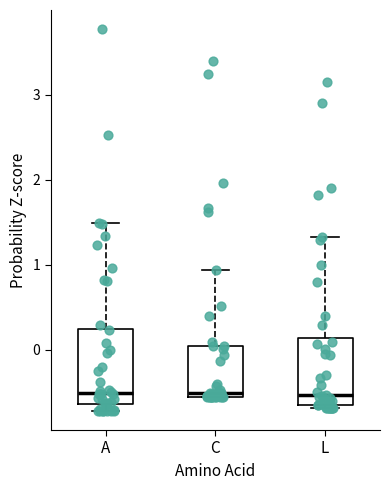

Where is the lower edge of the box for A on the y-axis? The values are not printed on the chart, so give them approximately, as read against the axis.

-0.6